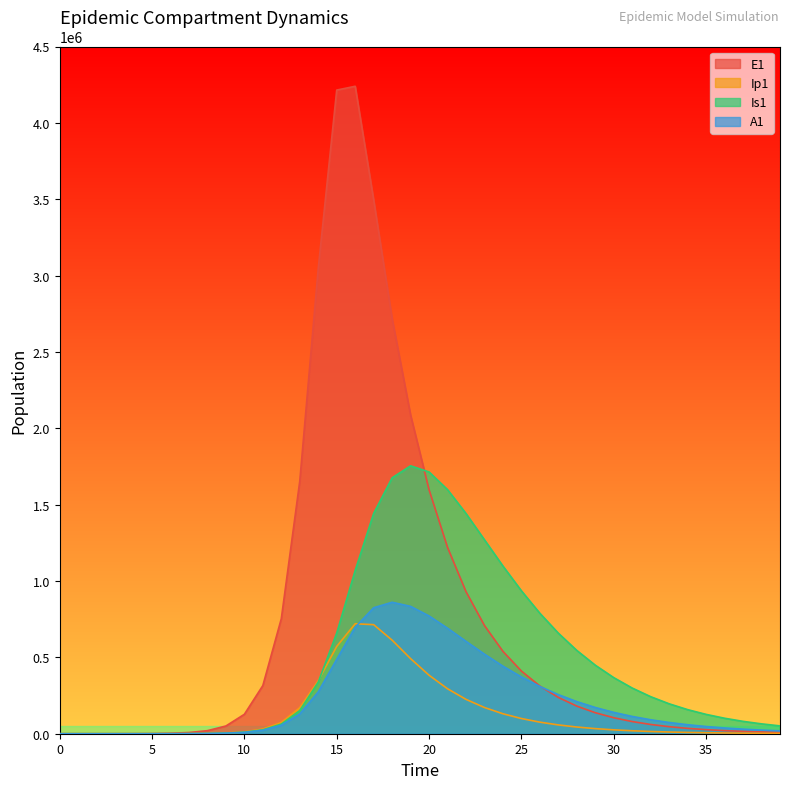

What is the difference between the highest and lowest values at 15?

3727545.4